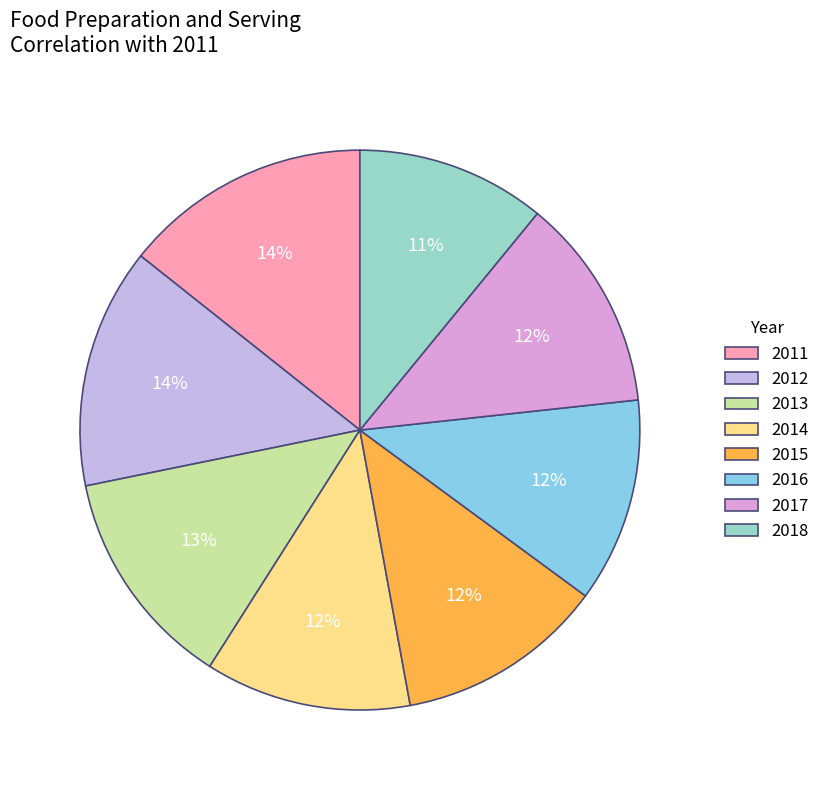

Which category has the biggest portion of the pie?

2011